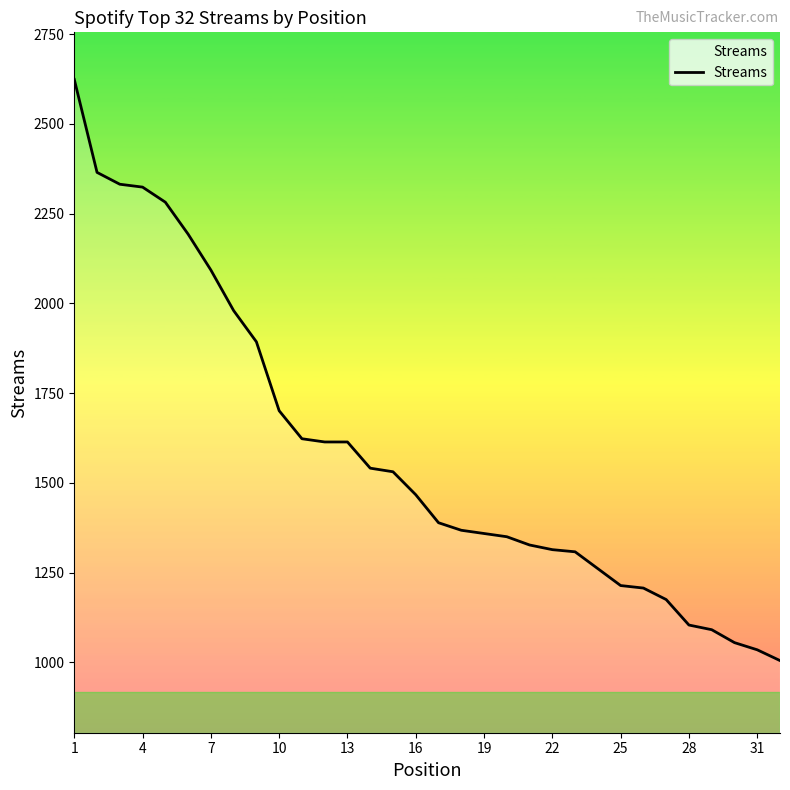

What is the minimum value shown in the chart?

1005